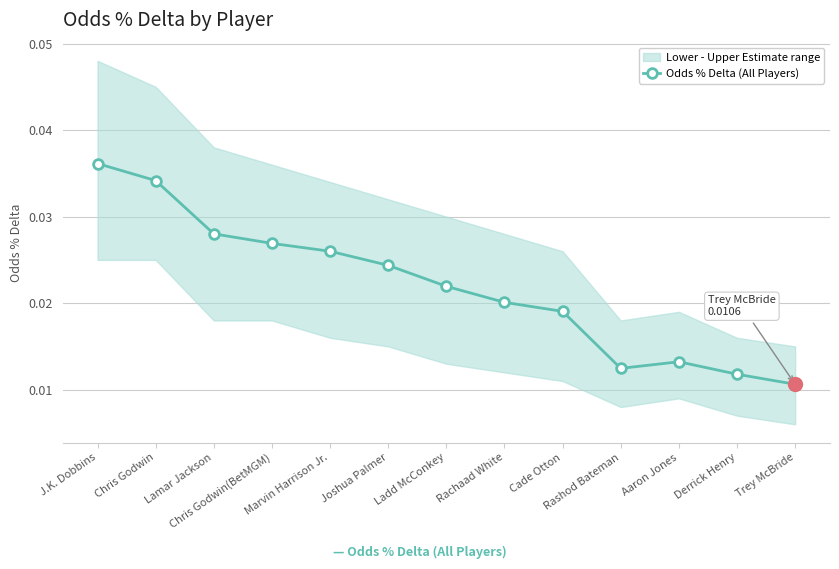

How many points are lower than both their immediate neighbors (excluding endpoints)?

1